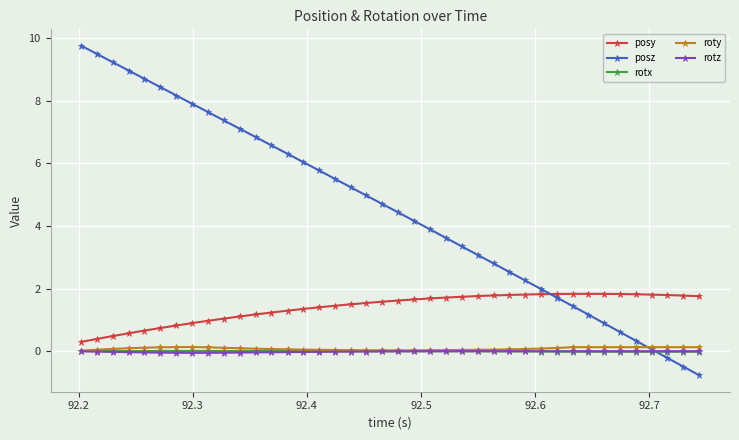

Which series has the widest spread of values?

posz